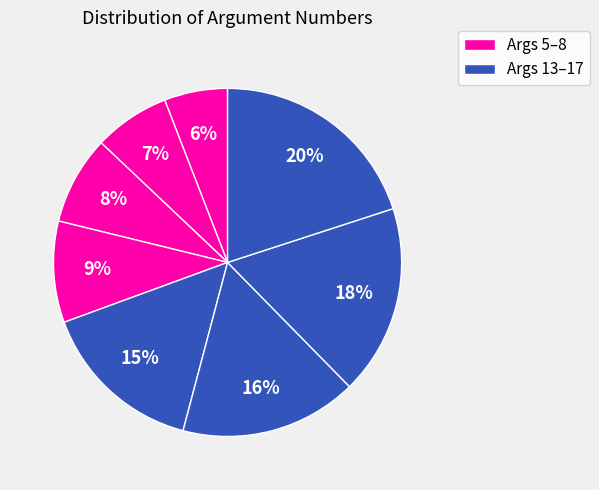

Count the number of slices in the pie.

8